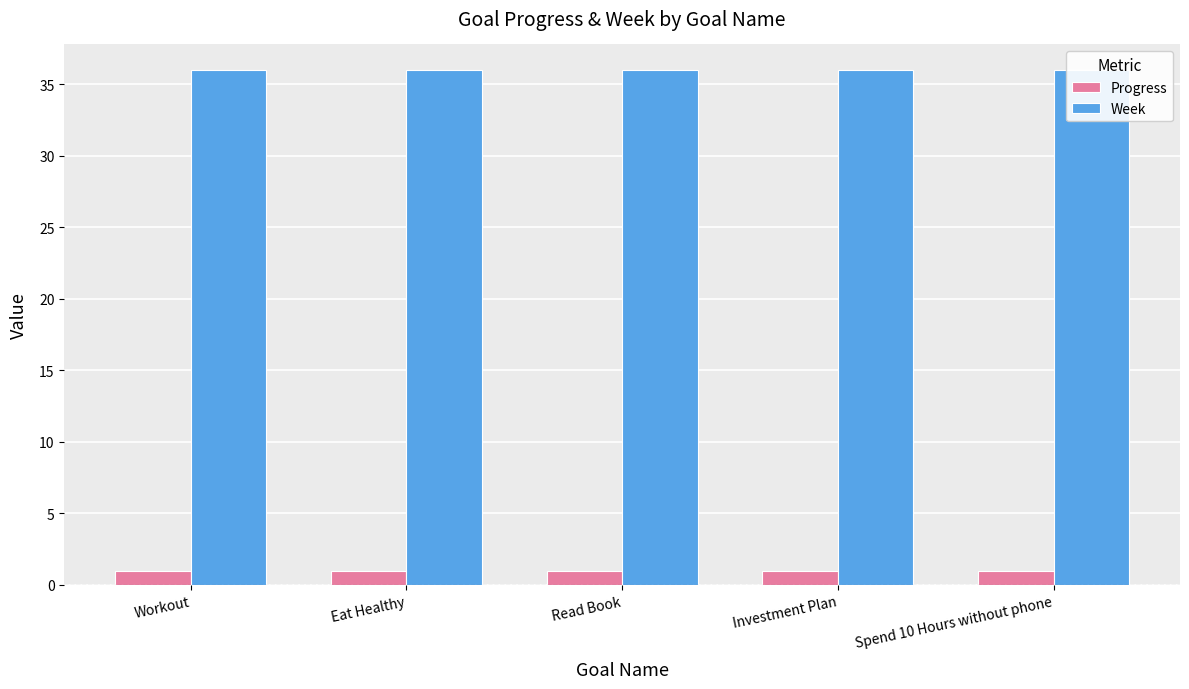

What is the spread (max minus min) of values at Spend 10 Hours without phone?

35.0